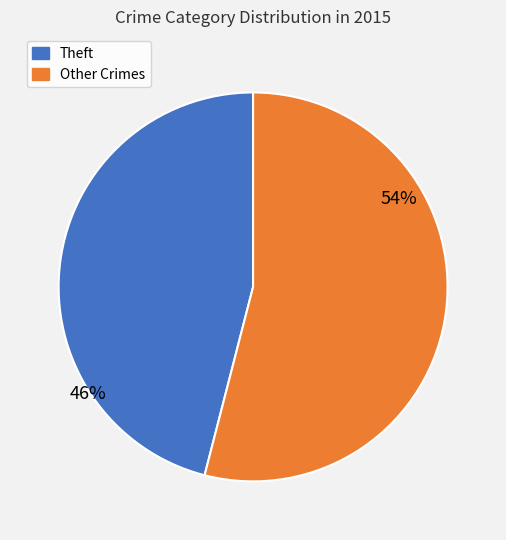

How many segments does this pie chart have?

2